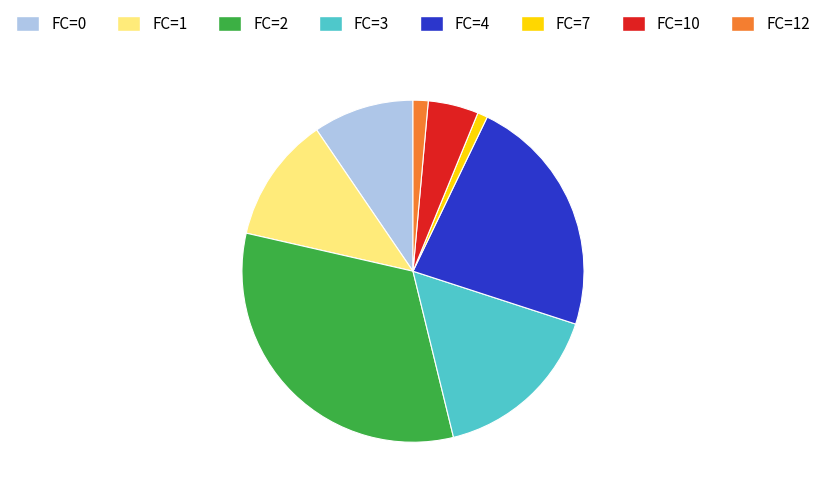

Is there any slice that represents more than half of the pie?

No